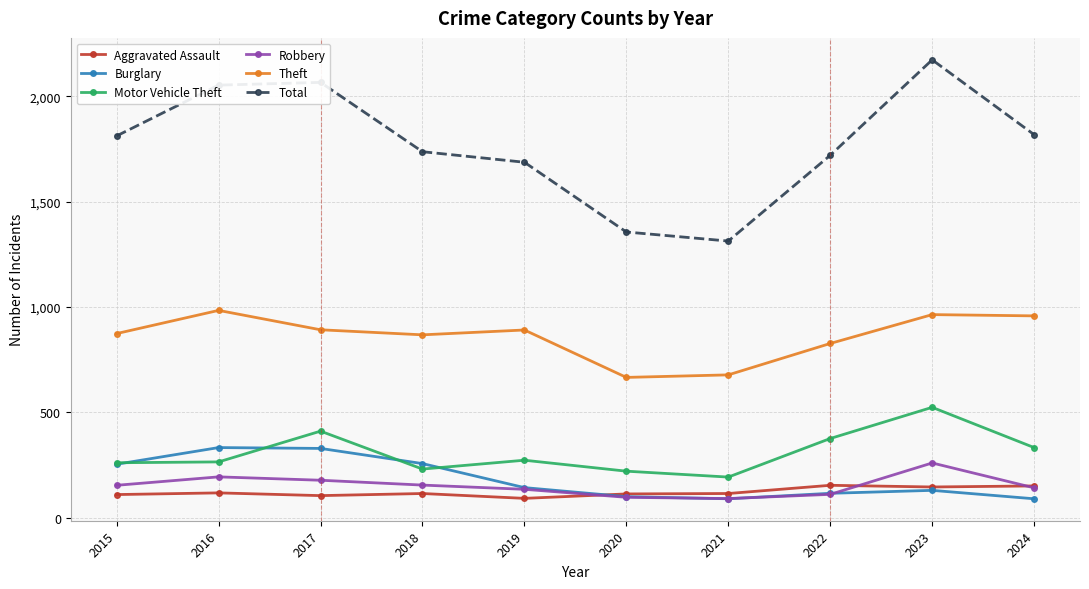

True or false: Robbery has more than 1 points higher than both neighbors.

True